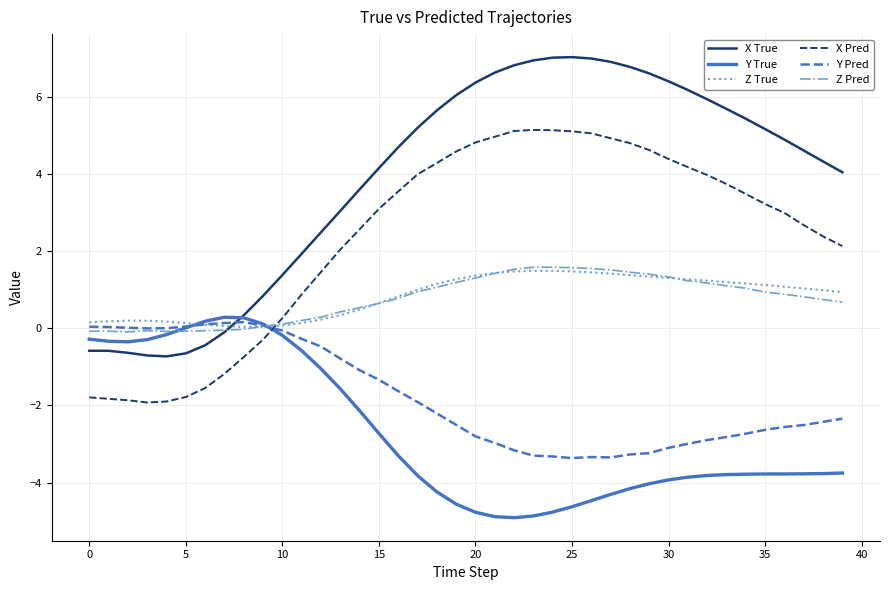

How many times do X True and Y Pred cross each other?

1